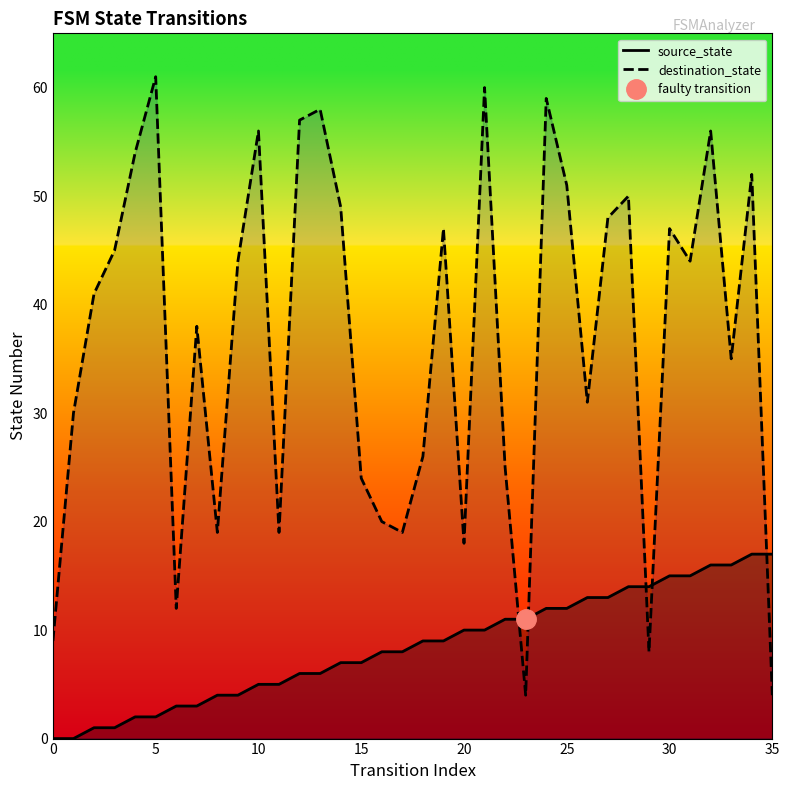

Which series ends up on top after the final intersection of source_state and destination_state?

source_state